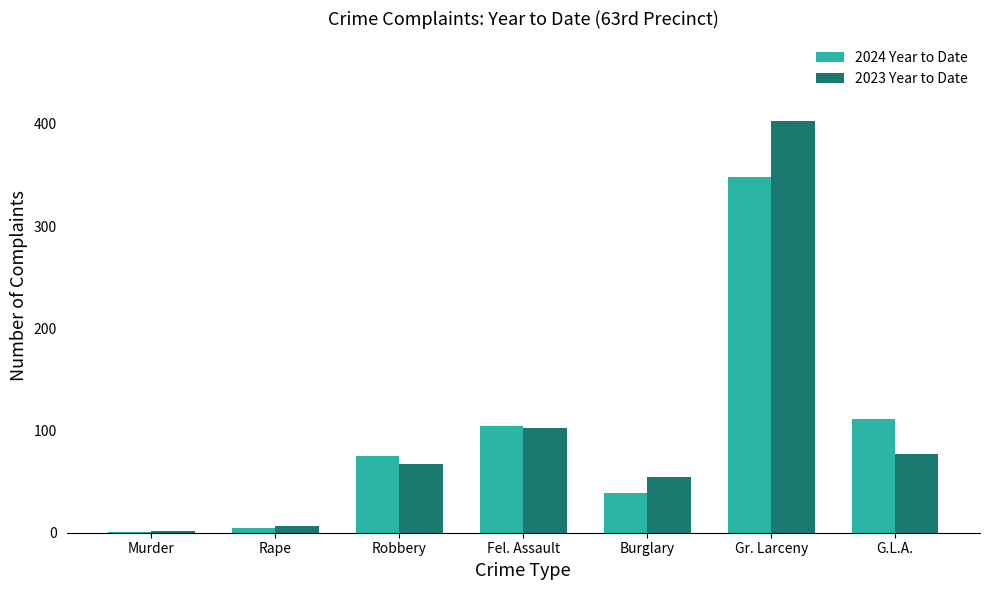

Reading right to left, extract all data points from this chart.

2024 Year to Date: G.L.A.=111	Gr. Larceny=348	Burglary=39	Fel. Assault=104	Robbery=75	Rape=5	Murder=1
2023 Year to Date: G.L.A.=77	Gr. Larceny=403	Burglary=55	Fel. Assault=102	Robbery=67	Rape=7	Murder=2